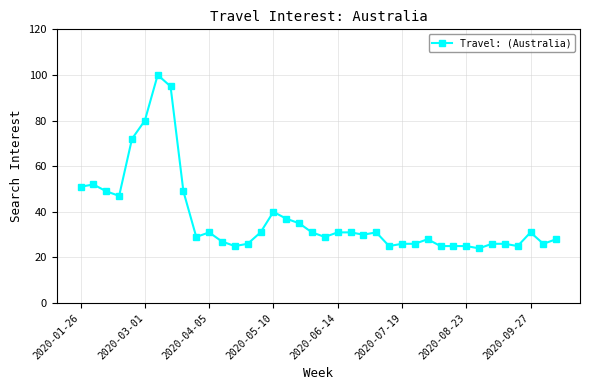

What is the greatest value displayed?

100